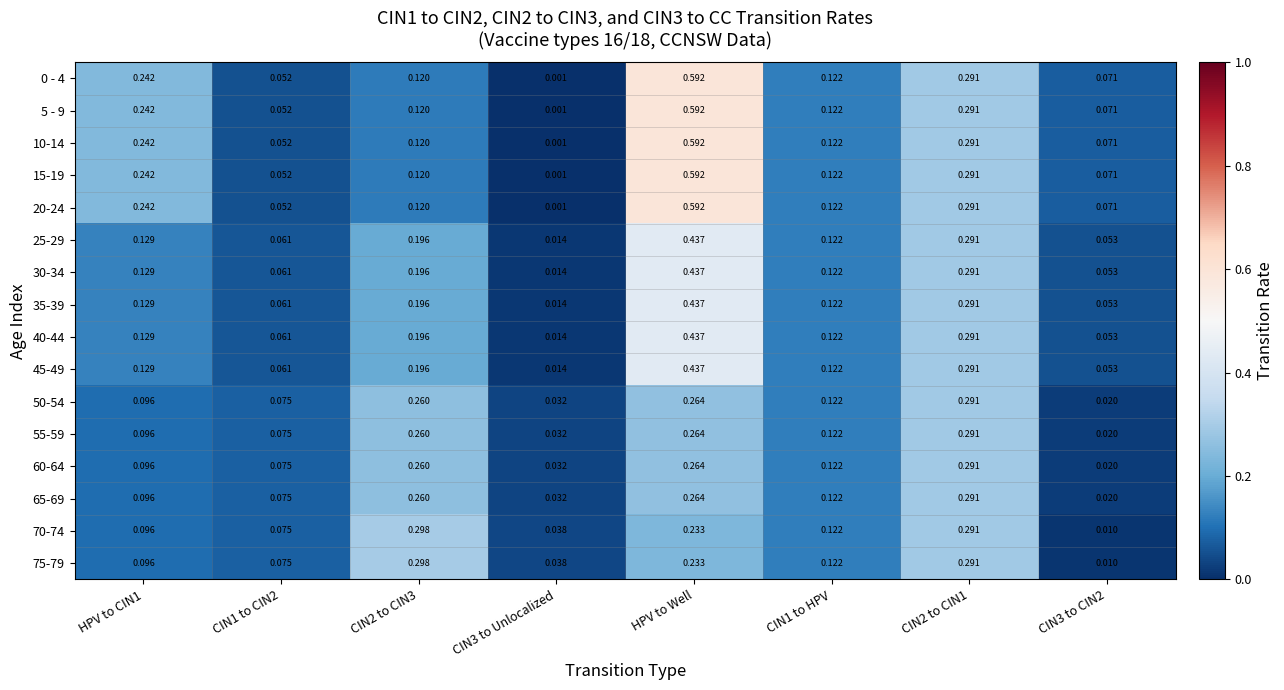

At which category is the sum across all series the highest?

HPV to Well